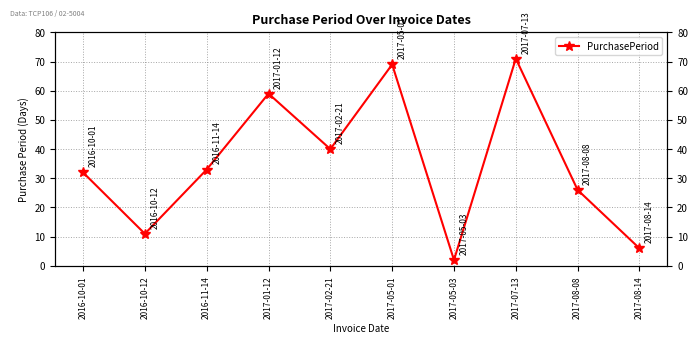

List the labels in order of value, largest first.

2017-07-13, 2017-05-01, 2017-01-12, 2017-02-21, 2016-11-14, 2016-10-01, 2017-08-08, 2016-10-12, 2017-08-14, 2017-05-03